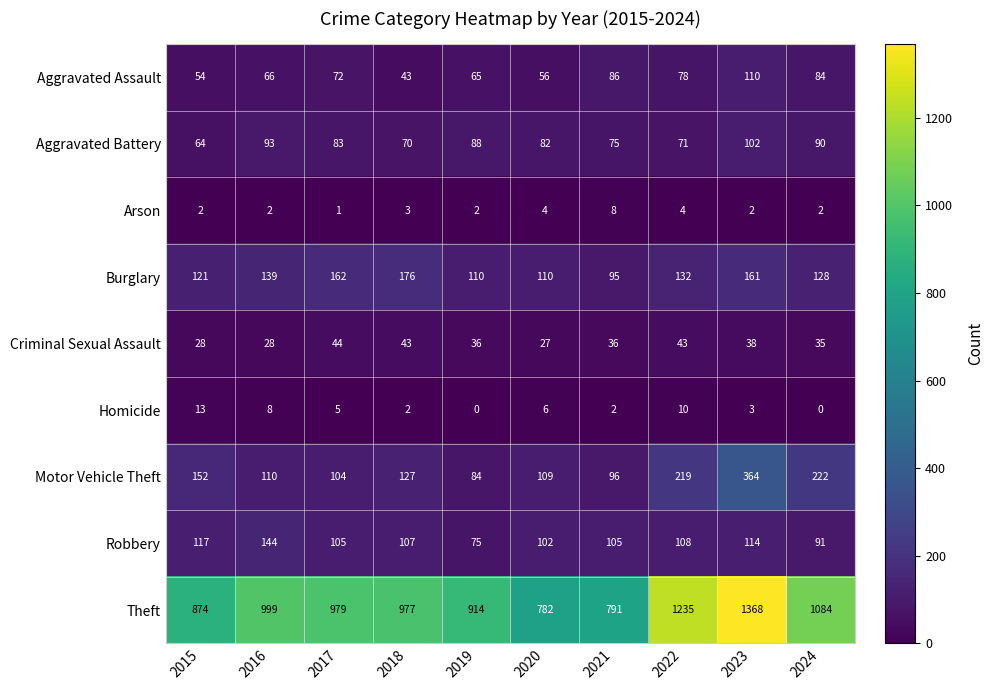

At which category is the sum across all series the highest?

2023